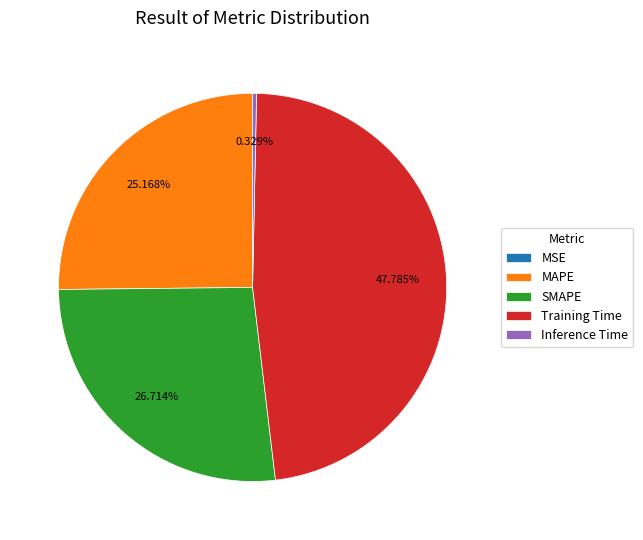

To the nearest percent, what is the difference between the largest and smallest slice percentages?

48%